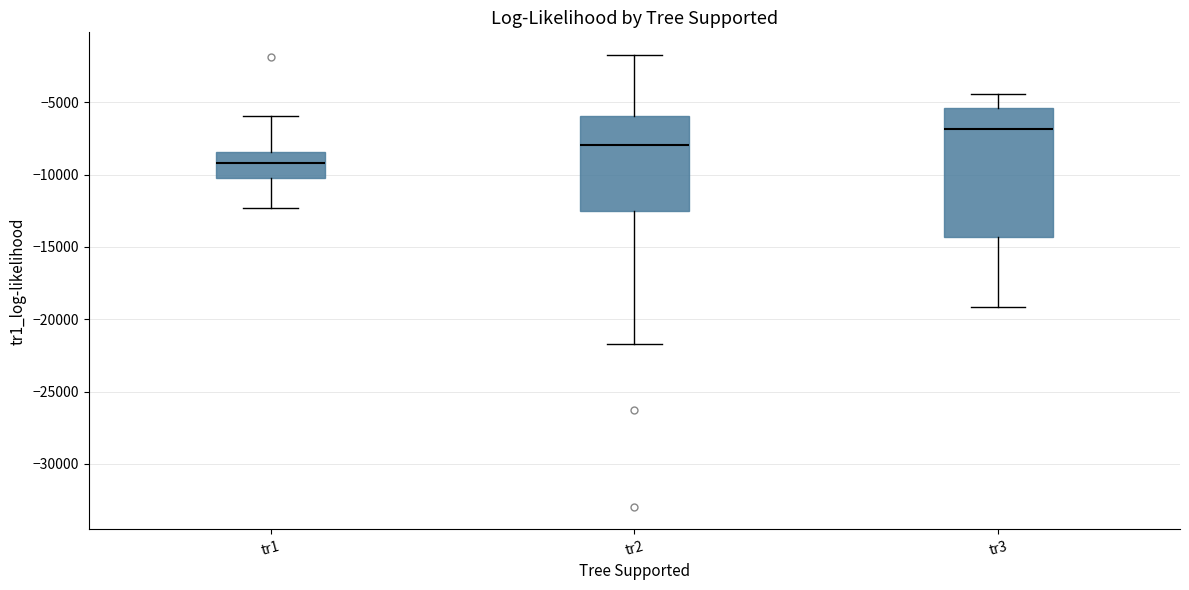

Where is the upper edge of the box for tr3 on the y-axis? The values are not printed on the chart, so give them approximately, as read against the axis.

-5500